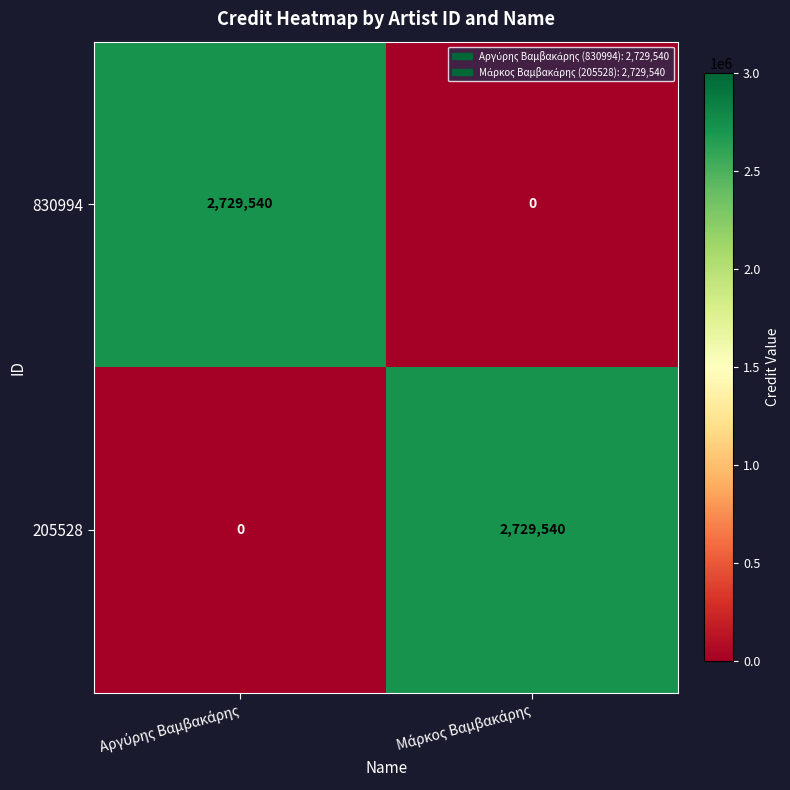

Reading left to right, extract all data points from this chart.

830994: 2729540	0
205528: 0	2729540